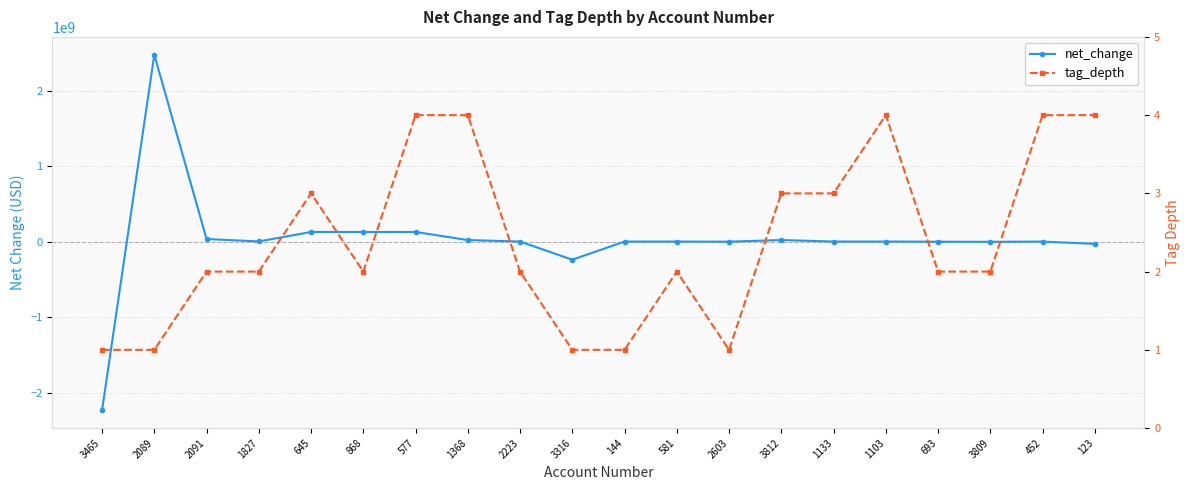

What is the label of the 10th point from the right?

144